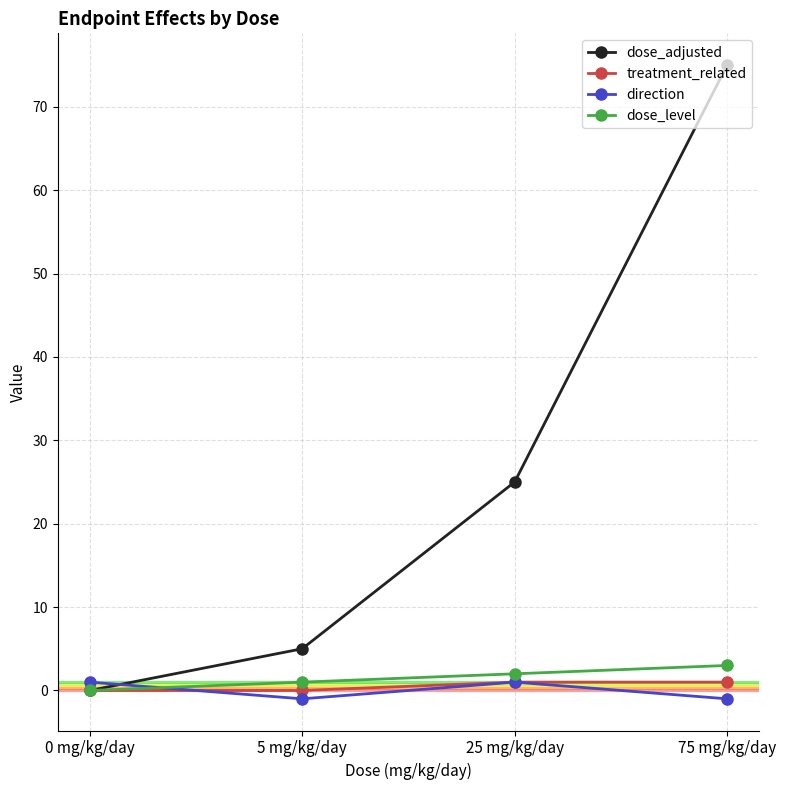

At how many categories does at least one series exceed 64?

1